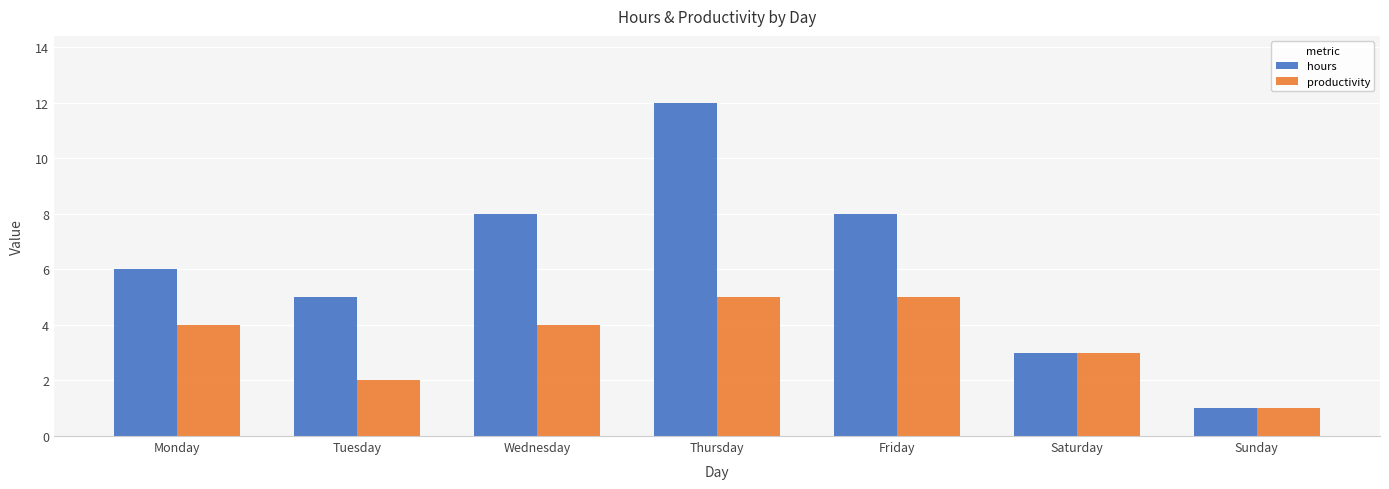

Rank the series at Tuesday from lowest to highest value.

productivity, hours